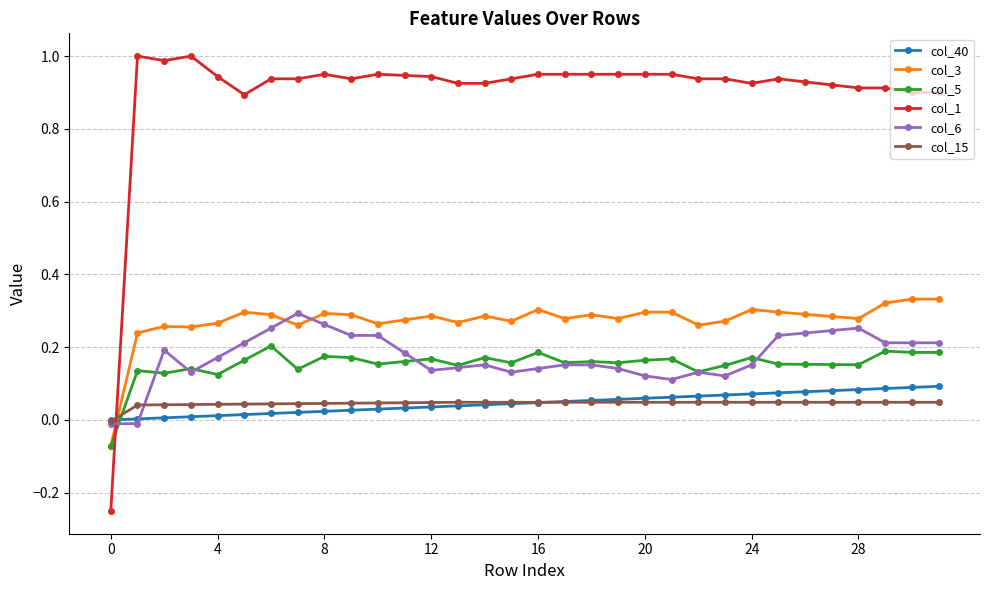

True or false: col_1 has more than 2 points higher than both neighbors.

True